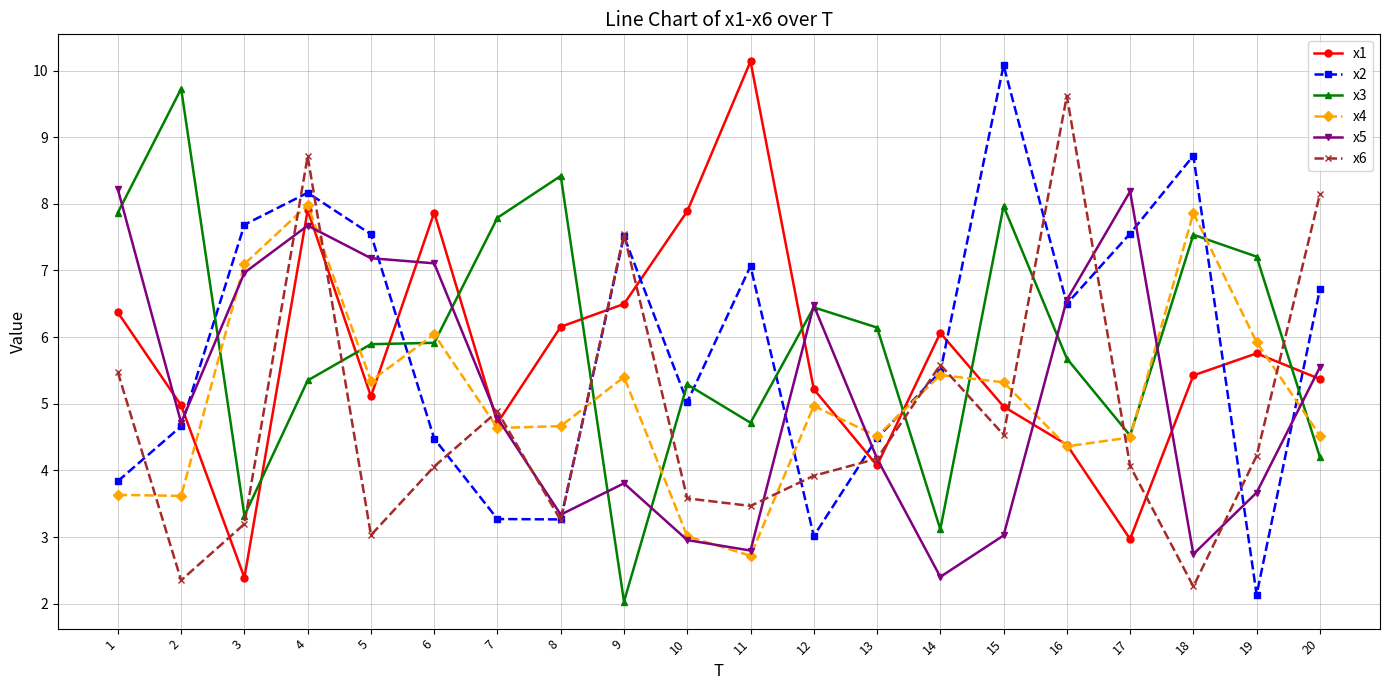

At which category does x3 reach its first local valley?

3